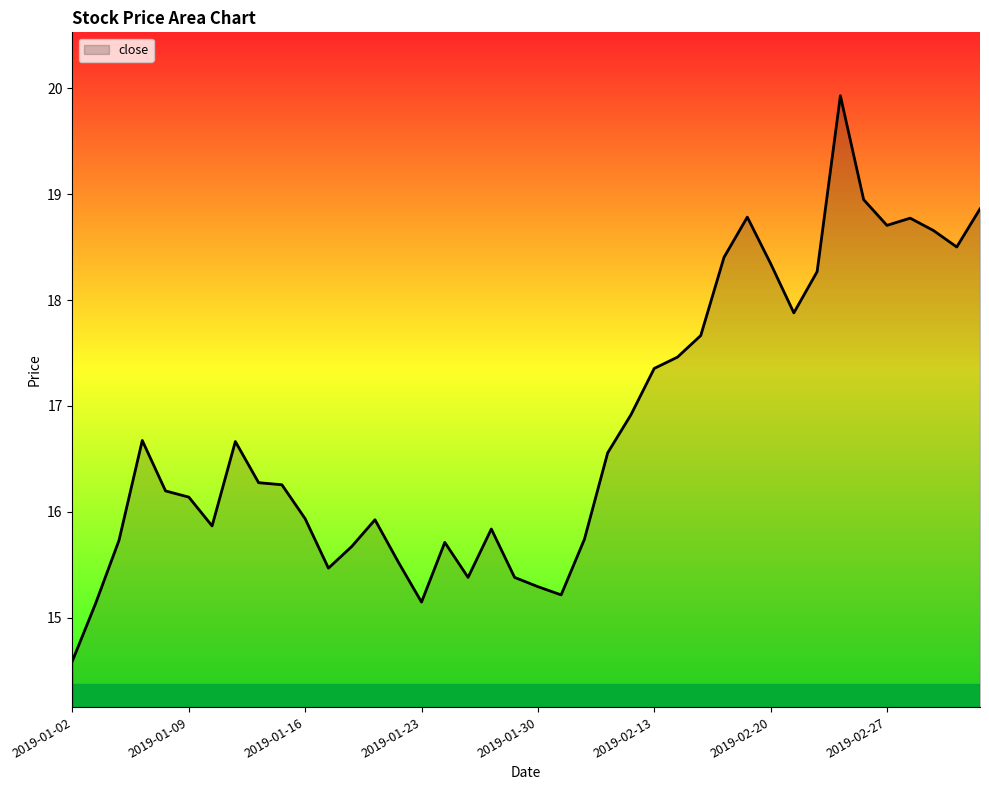

What is the greatest value displayed?

19.9